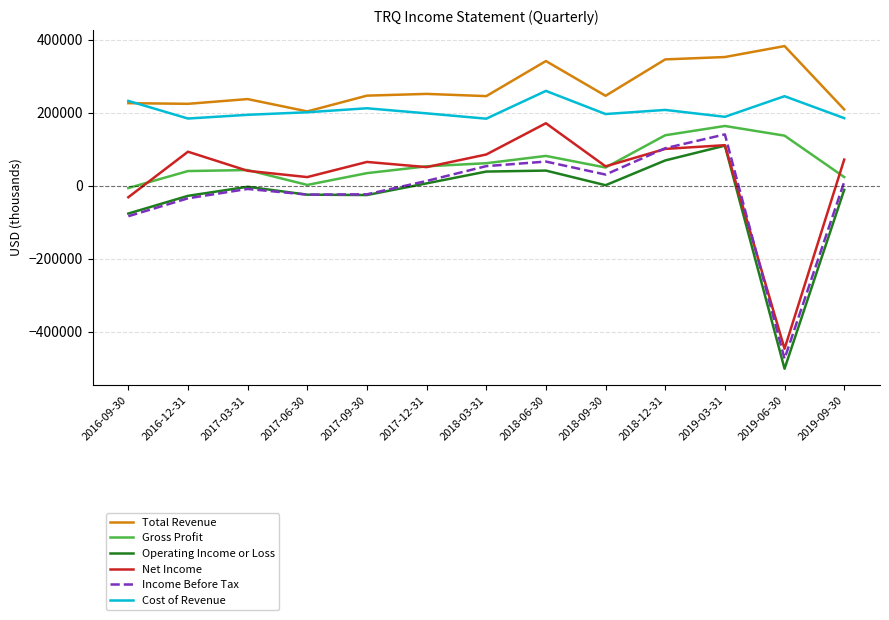

Which category has the highest value in the Net Income series?

2018-06-30